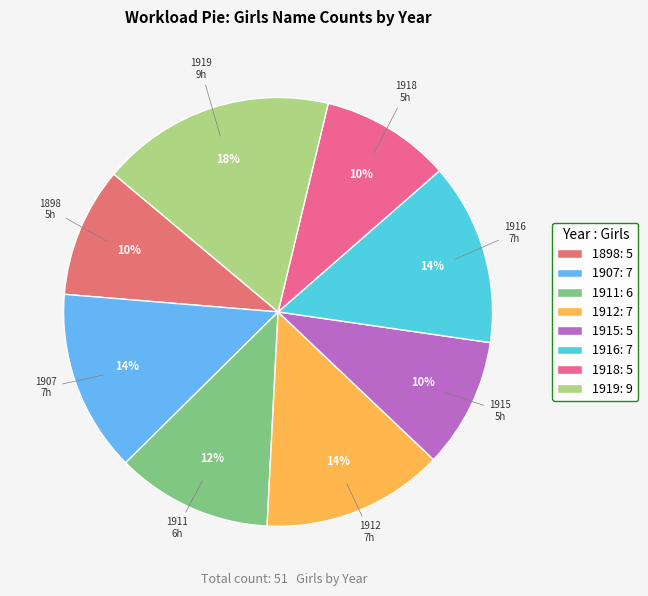

Count the number of slices in the pie.

8